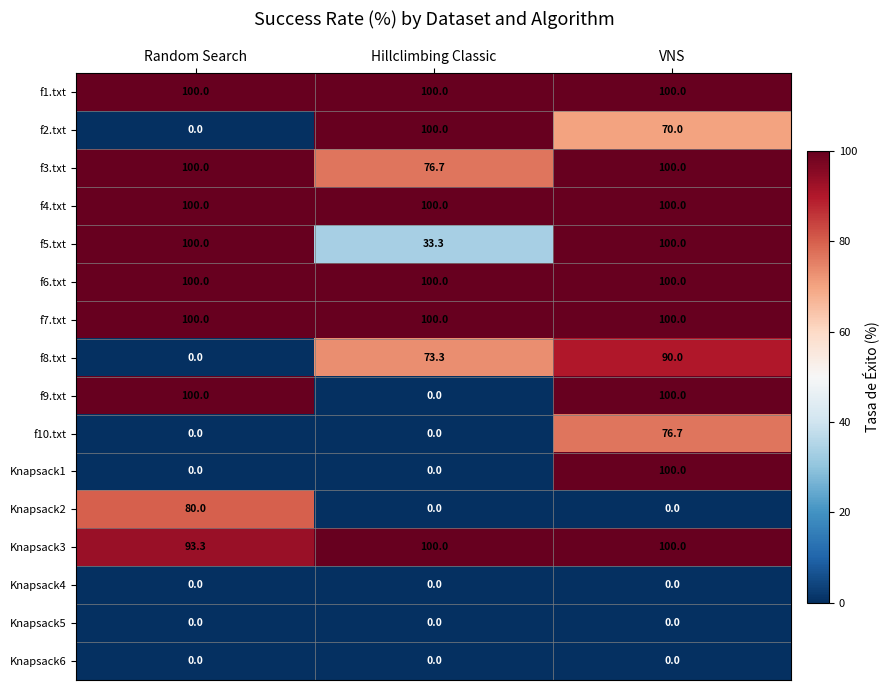

What is the spread (max minus min) of values at VNS?

100.0